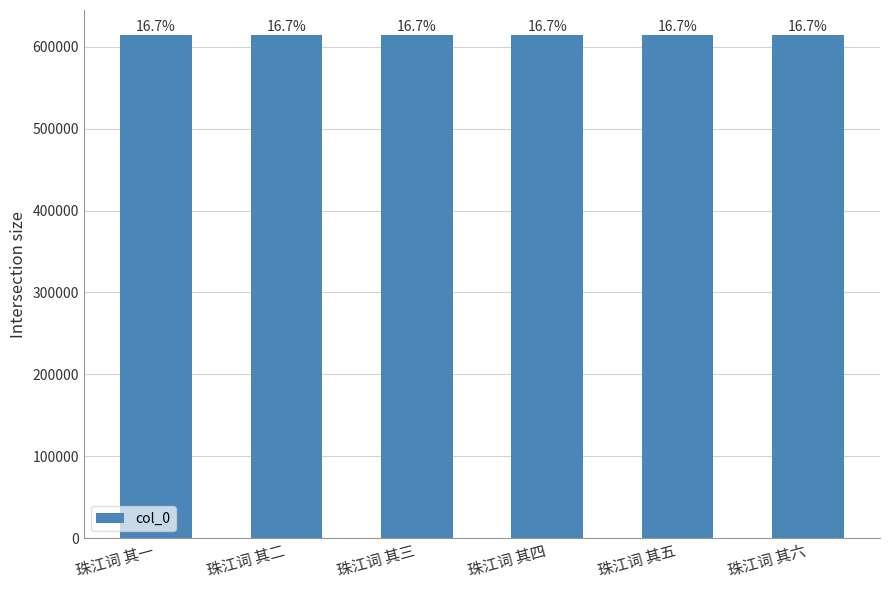

Does the chart contain any negative values?

No